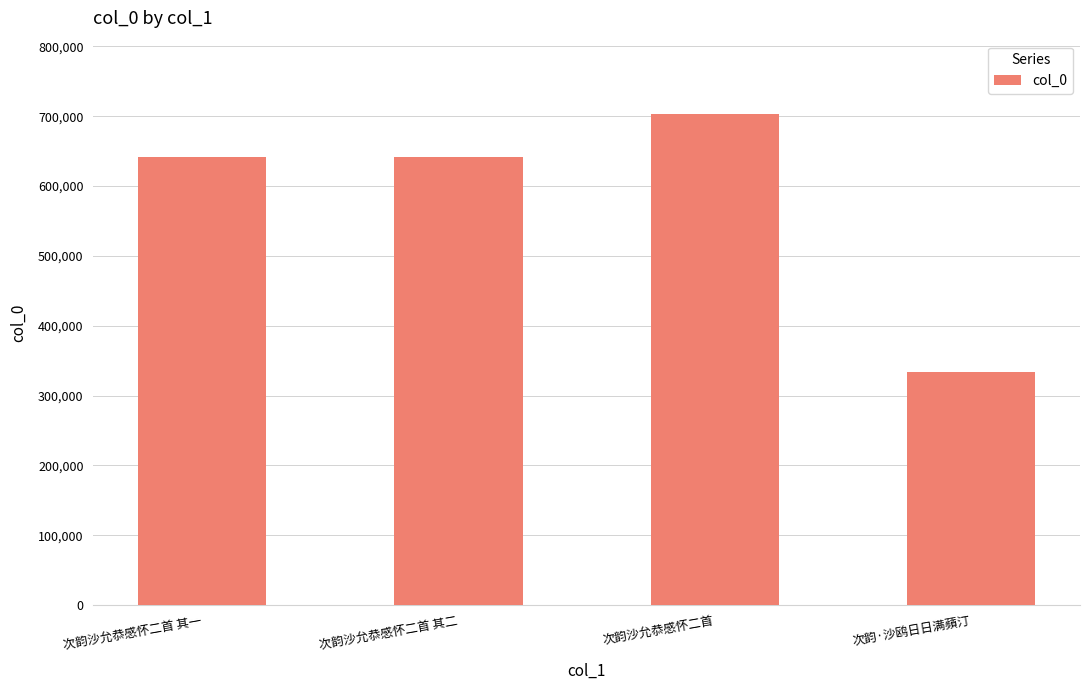

What is the sum of all values?

2320618